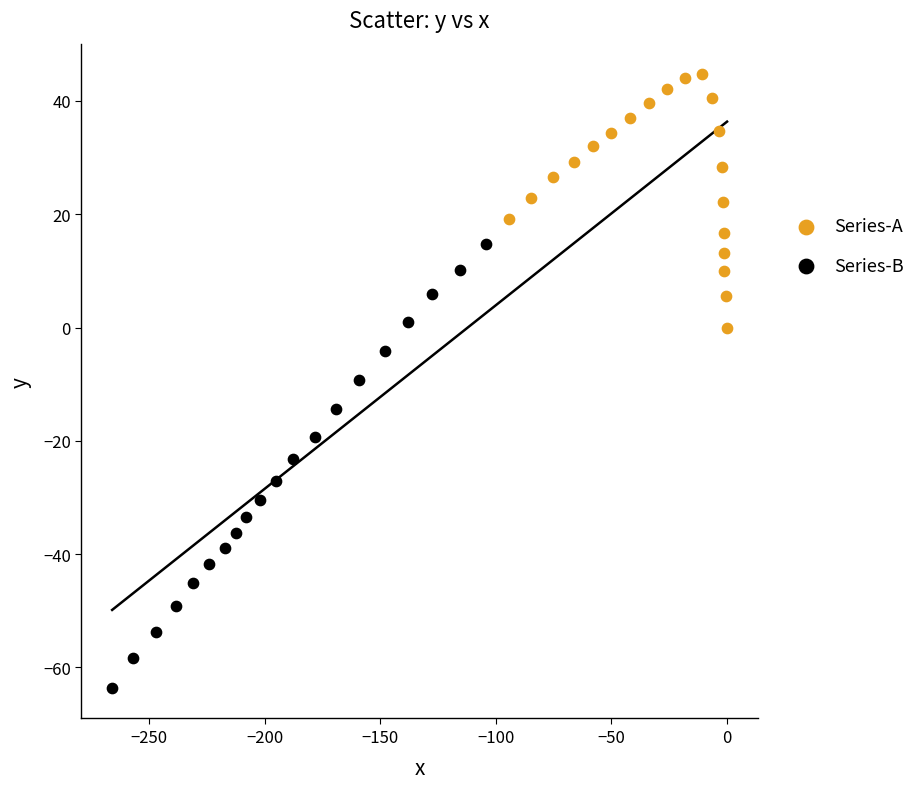

Which series contains the highest Y value?

Series-A